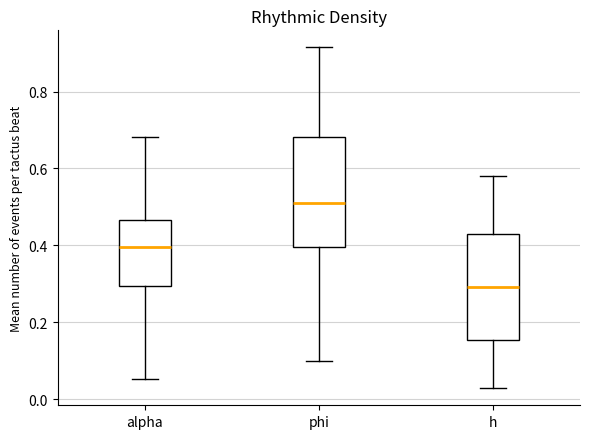

Reading left to right, read every box against the y-axis: the position of its median line, the range the box covers, and the ends of its whiskers. The values are not printed on the chart, so give them approximately, as read against the axis.

alpha: median 0.40, box 0.30 to 0.46, whiskers 0.06 to 0.68
phi: median 0.50, box 0.40 to 0.68, whiskers 0.10 to 0.92
h: median 0.30, box 0.16 to 0.42, whiskers 0.02 to 0.58